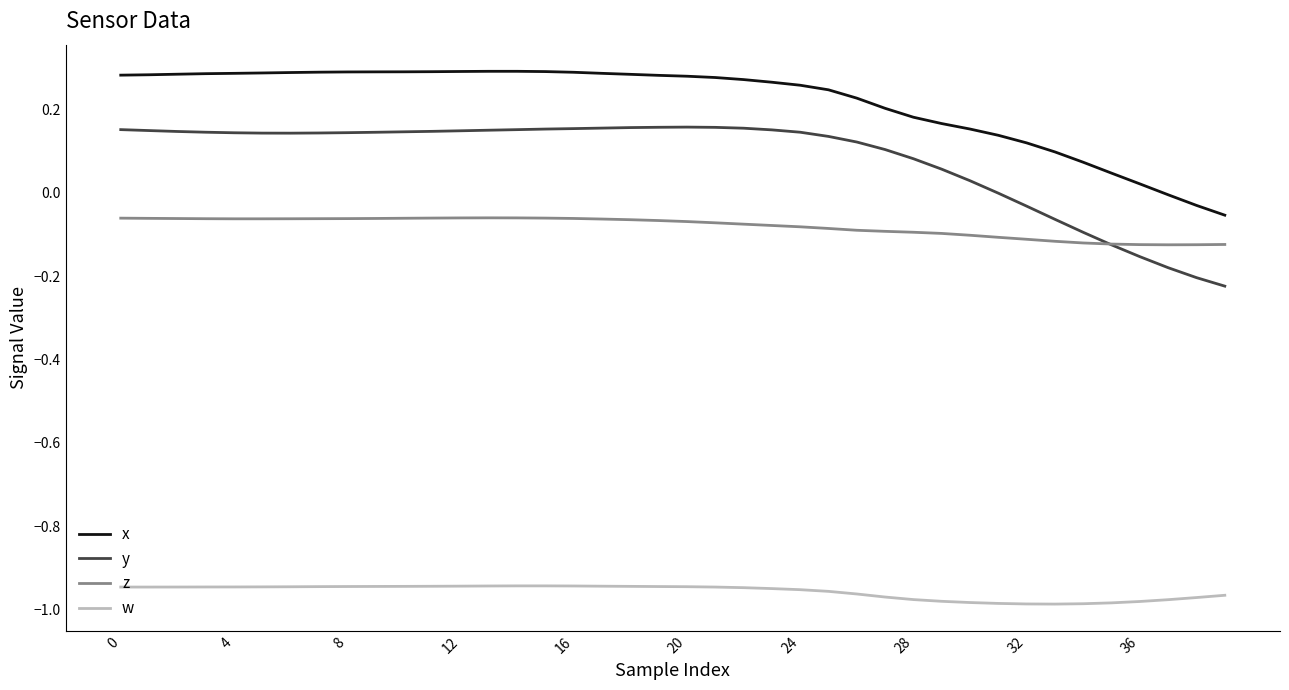

List the series in order of their peak value, lowest first.

w, z, y, x